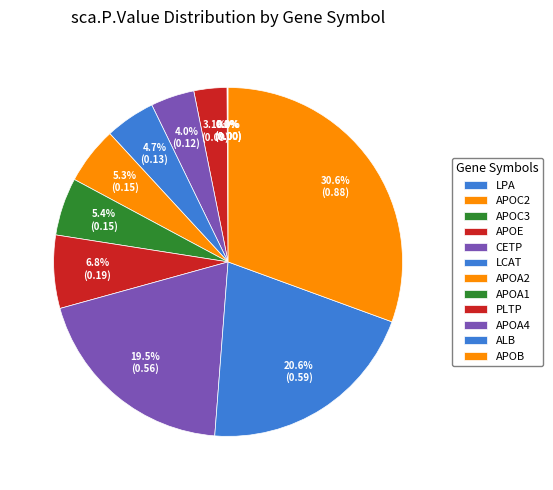

How many segments does this pie chart have?

12